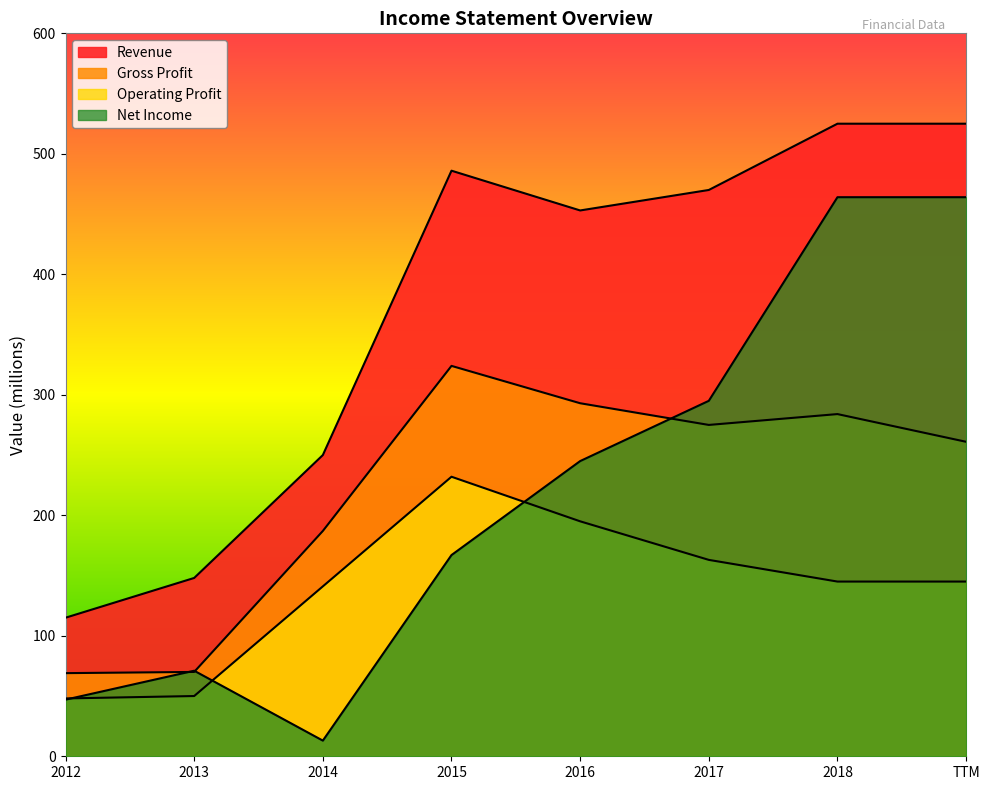

Reading left to right, what are all the values shown in this chart?

Revenue: 115	148	250	486	453	470	525	525
Gross Profit: 69	70	187	324	293	275	284	261
Operating Profit: 48	50	141	232	195	163	145	145
Net Income: 47	71	13	167	245	295	464	464